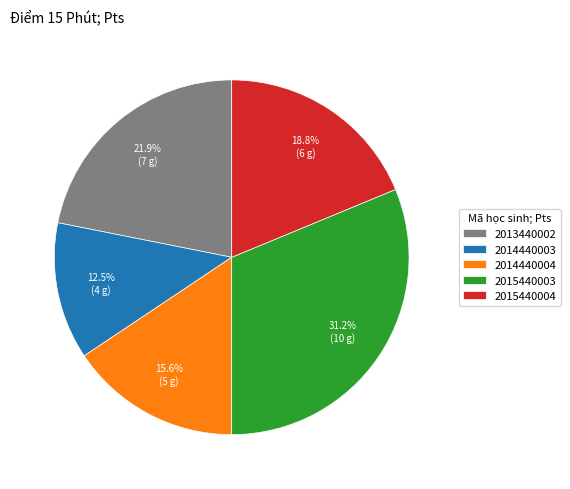

Do 2015440003 and 2013440002 together represent more than half of the pie?

Yes